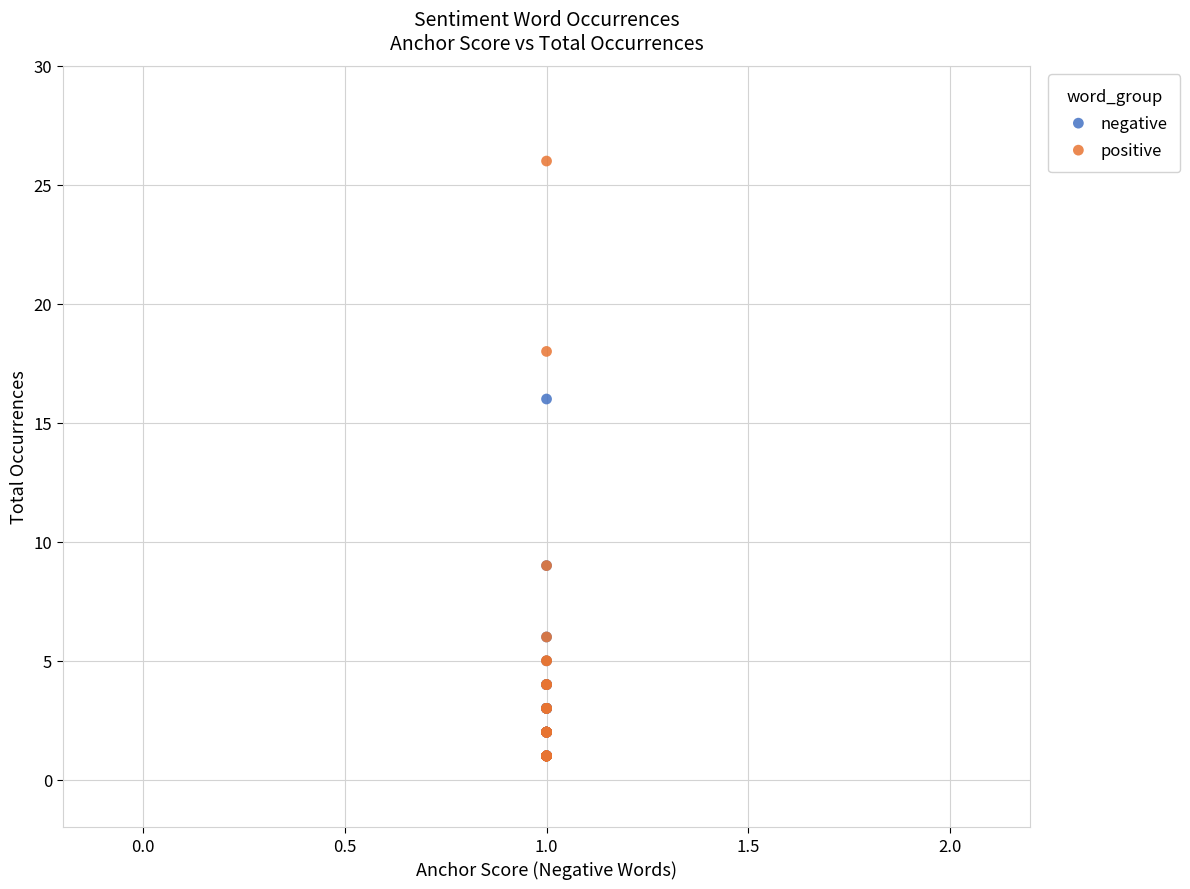

Which series has the widest spread of Y values?

positive